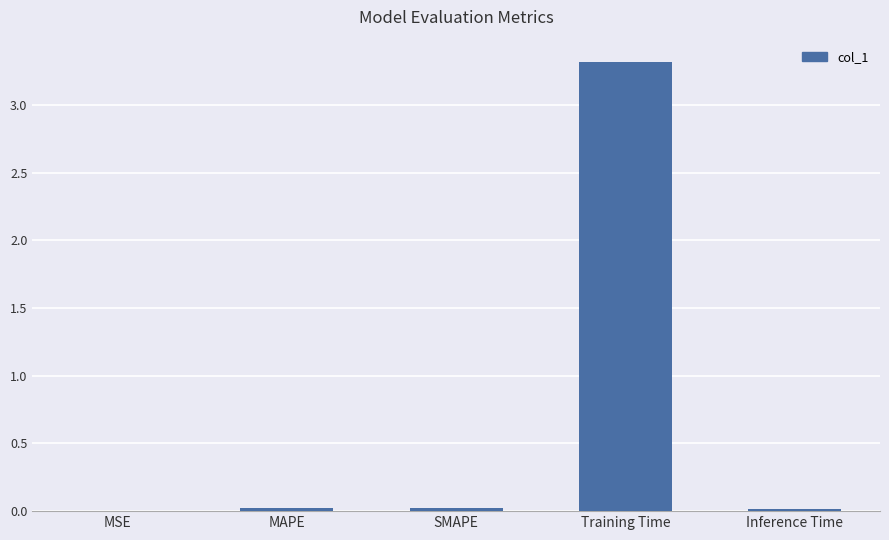

Which label corresponds to the largest value in the chart?

Training Time